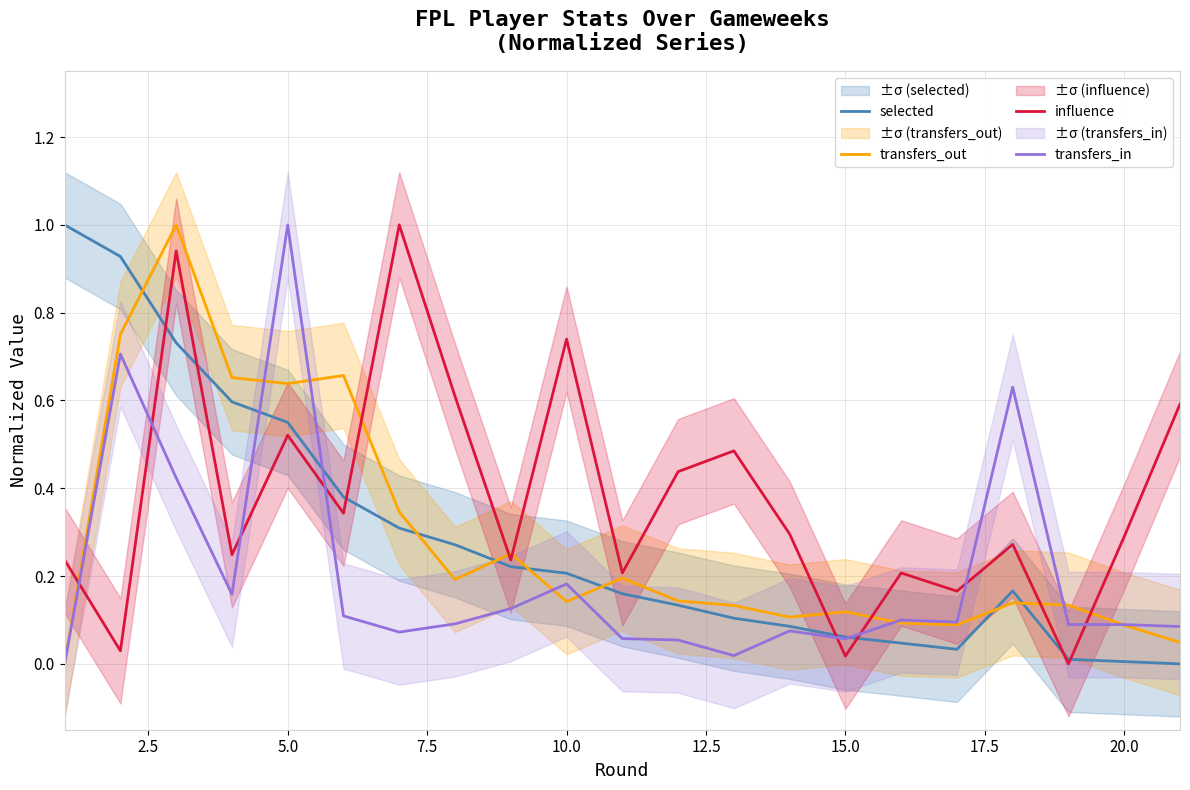

What is the highest value of the selected series?

1.0